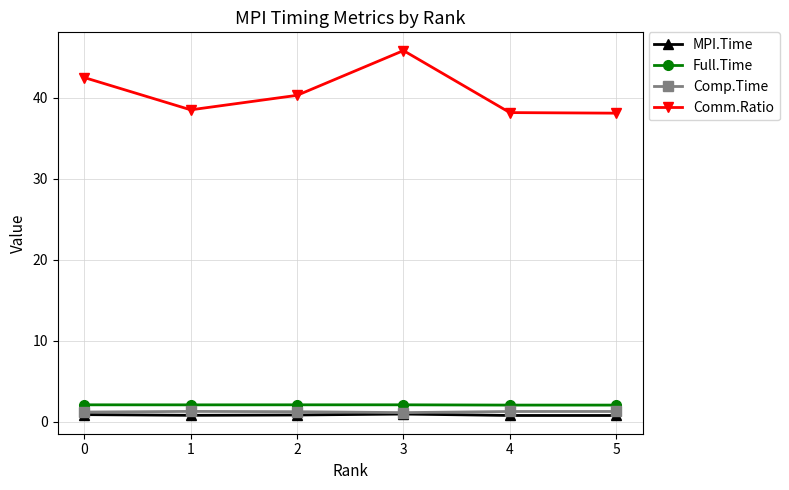

True or false: MPI.Time and Full.Time cross at least once.

False